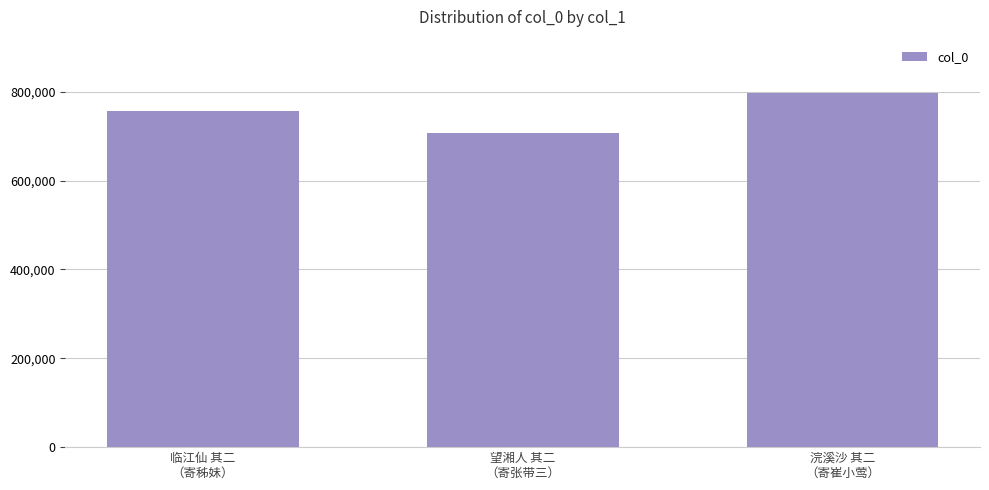

Which category has the highest value across all series?

浣溪沙 其二
（寄崔小莺）